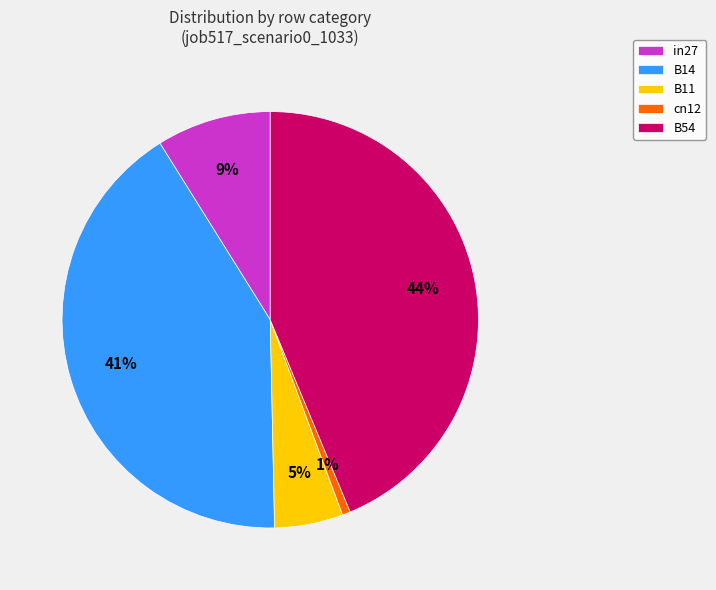

Which category has the biggest portion of the pie?

B54